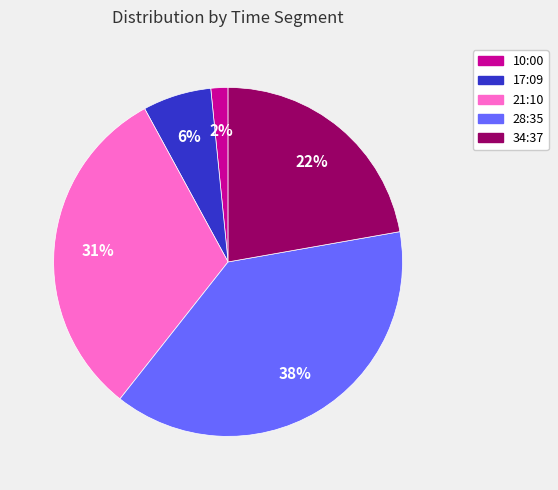

Does any single category account for the majority?

No